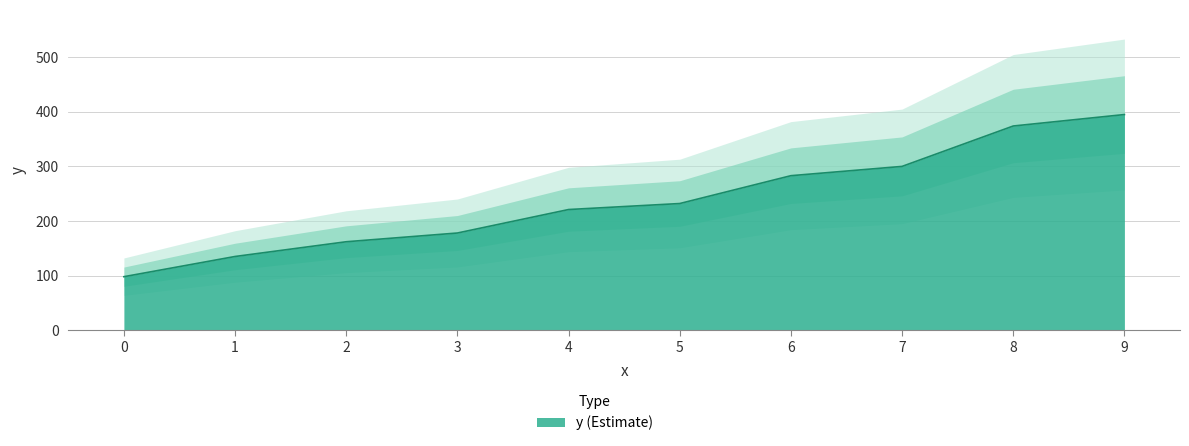

What is the sum of all values?

2378